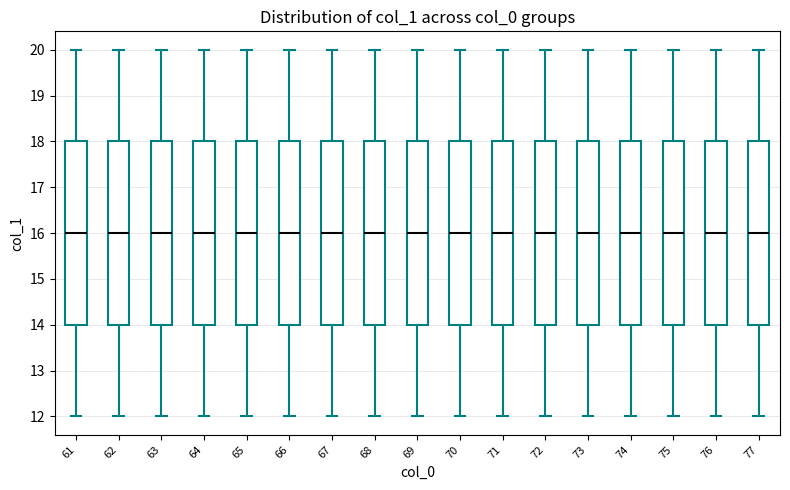

Reading left to right, transcribe this box plot: for each box, give where its median line is, the range the box spans, and where its two whiskers end, as read against the y-axis. The values are not printed on the chart, so give them approximately, as read against the axis.

61: median 16, box 14 to 18, whiskers 12 to 20
62: median 16, box 14 to 18, whiskers 12 to 20
63: median 16, box 14 to 18, whiskers 12 to 20
64: median 16, box 14 to 18, whiskers 12 to 20
65: median 16, box 14 to 18, whiskers 12 to 20
66: median 16, box 14 to 18, whiskers 12 to 20
67: median 16, box 14 to 18, whiskers 12 to 20
68: median 16, box 14 to 18, whiskers 12 to 20
69: median 16, box 14 to 18, whiskers 12 to 20
70: median 16, box 14 to 18, whiskers 12 to 20
71: median 16, box 14 to 18, whiskers 12 to 20
72: median 16, box 14 to 18, whiskers 12 to 20
73: median 16, box 14 to 18, whiskers 12 to 20
74: median 16, box 14 to 18, whiskers 12 to 20
75: median 16, box 14 to 18, whiskers 12 to 20
76: median 16, box 14 to 18, whiskers 12 to 20
77: median 16, box 14 to 18, whiskers 12 to 20